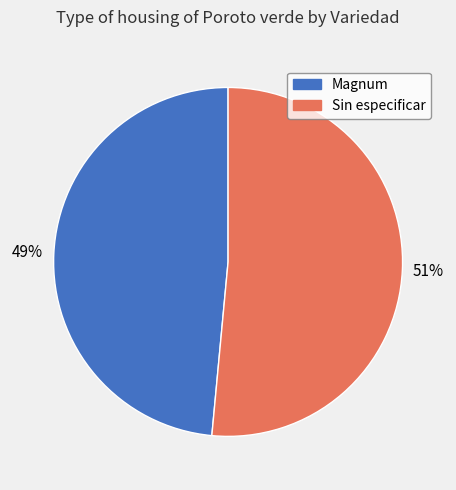

What is the smallest slice in the pie chart?

Magnum